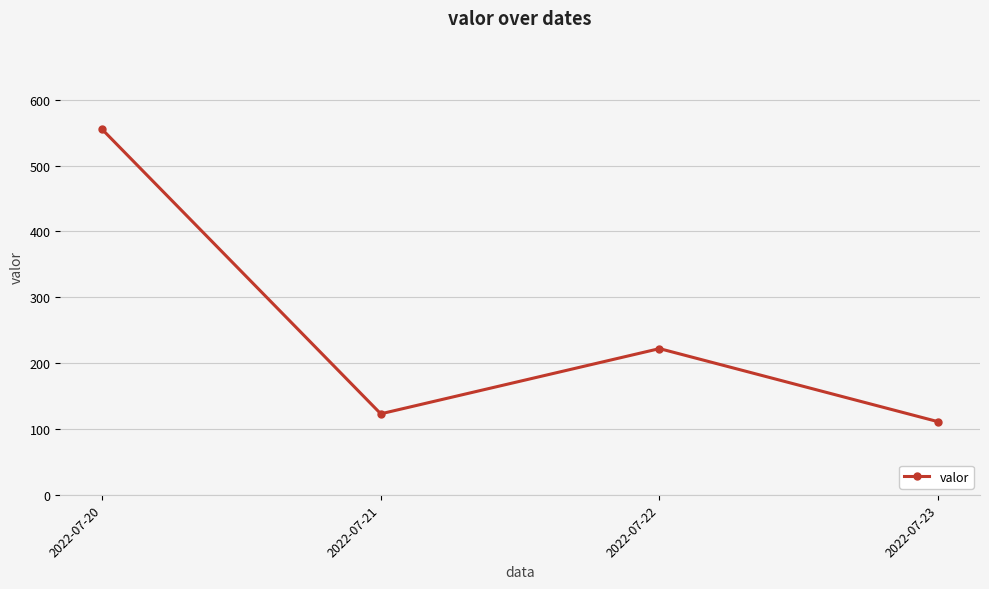

How many data points does each series have?

4